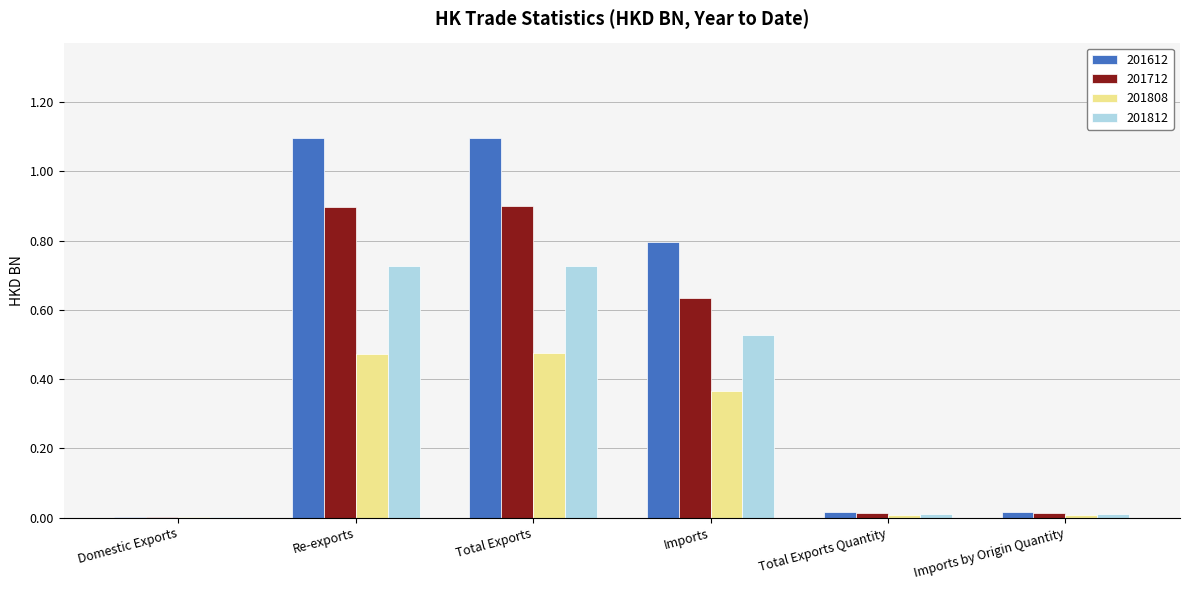

The value of 201612 at Imports by Origin Quantity is 0.0. True or false?

True